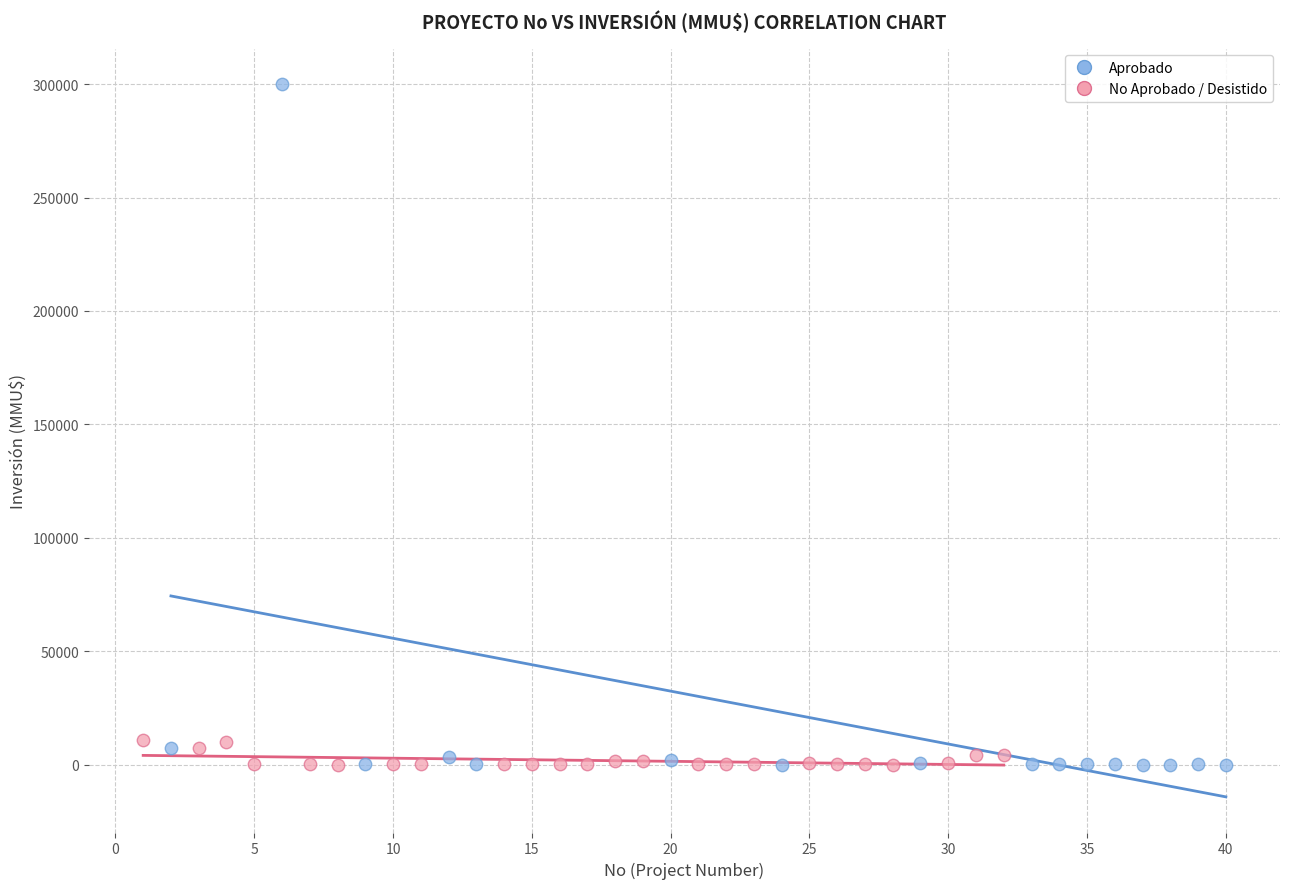

Which series has the widest spread of Y values?

Aprobado